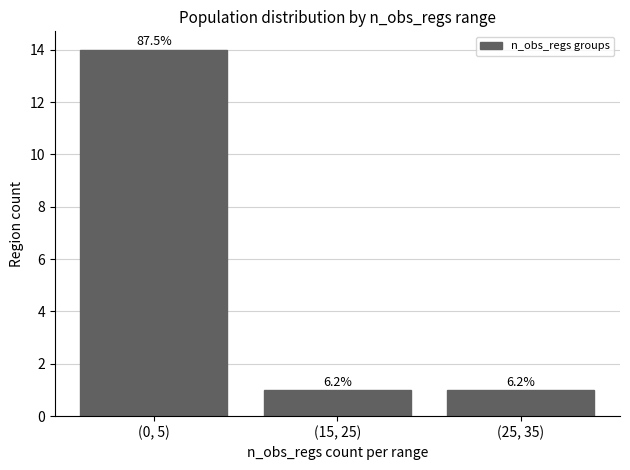

Which has a higher value, (25, 35) or (0, 5)?

(0, 5)